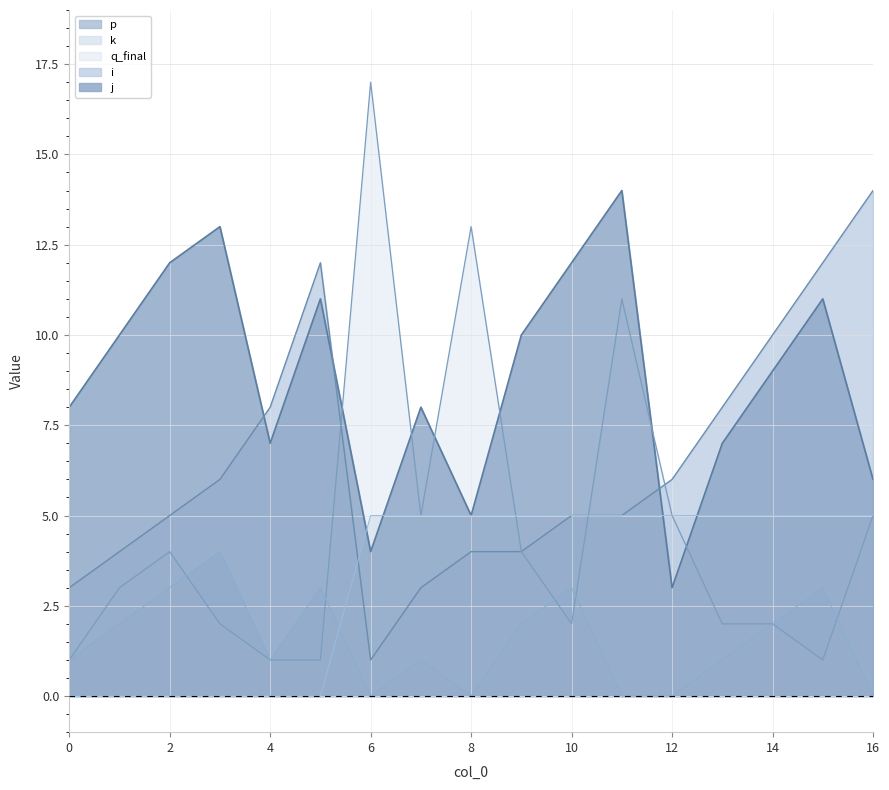

At which category is the sum across all series the highest?

11